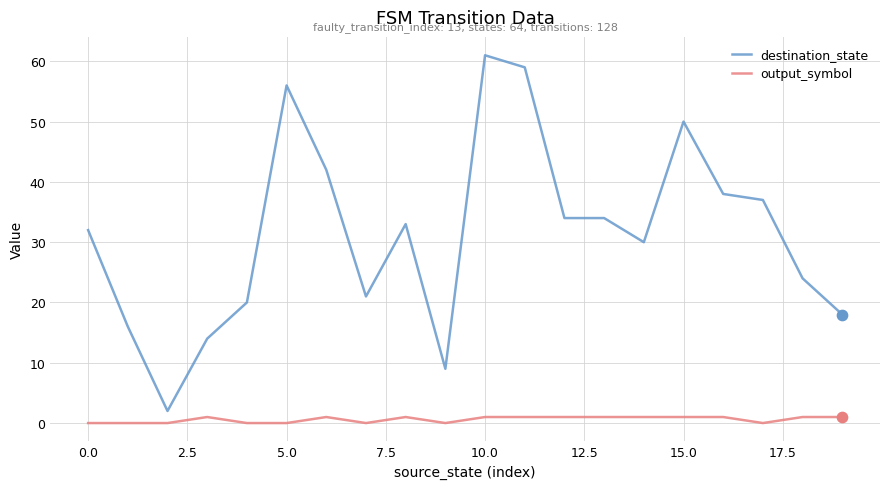

At how many categories does at least one series exceed 13?

18